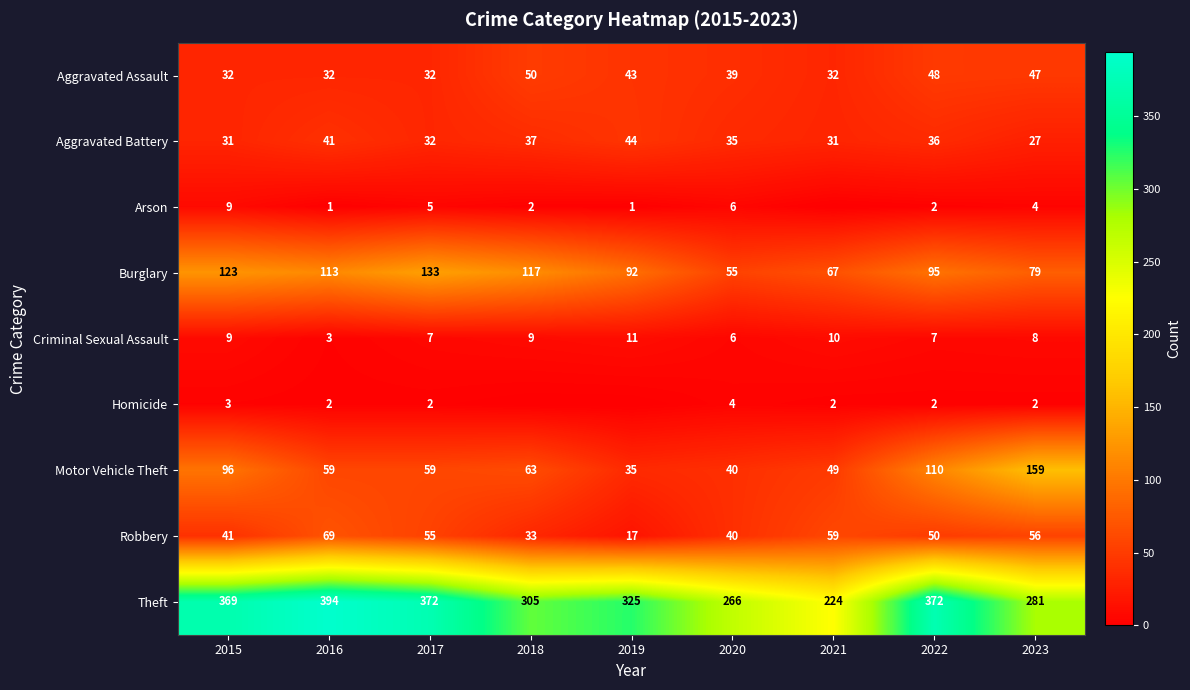

What is the difference between the Aggravated Assault values at 2023 and 2016?

15